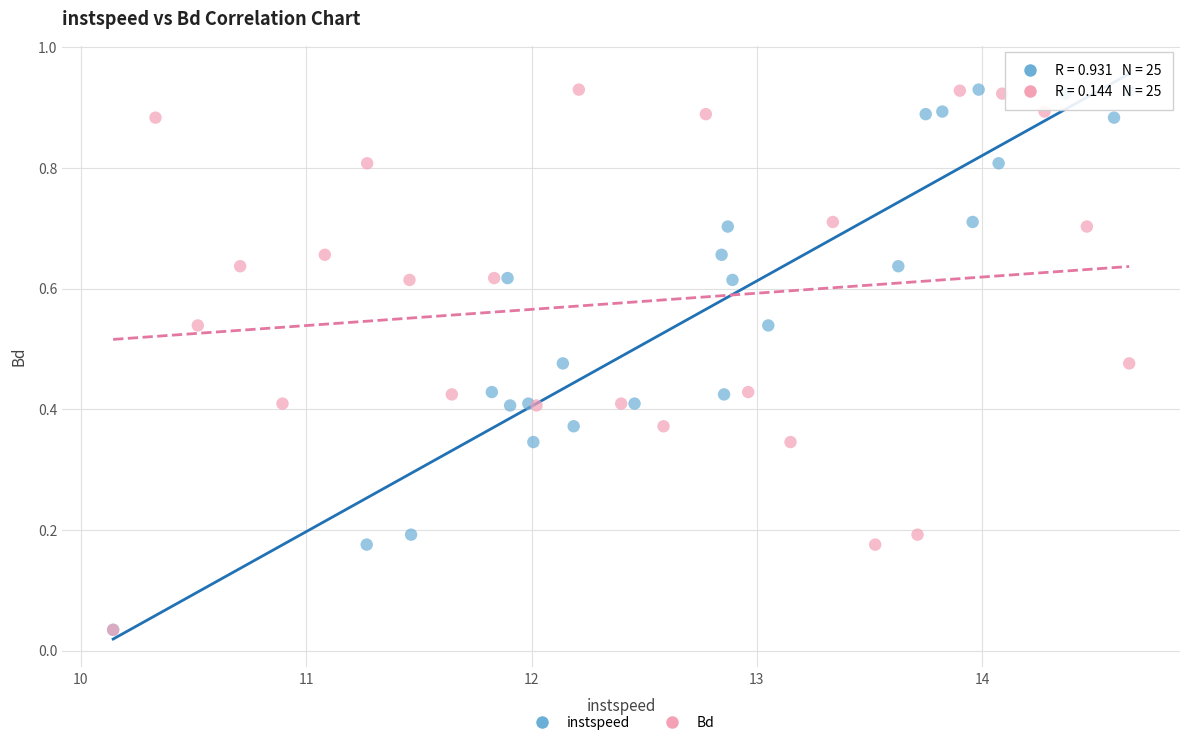

What are all the series names shown in the legend?

instspeed, Bd